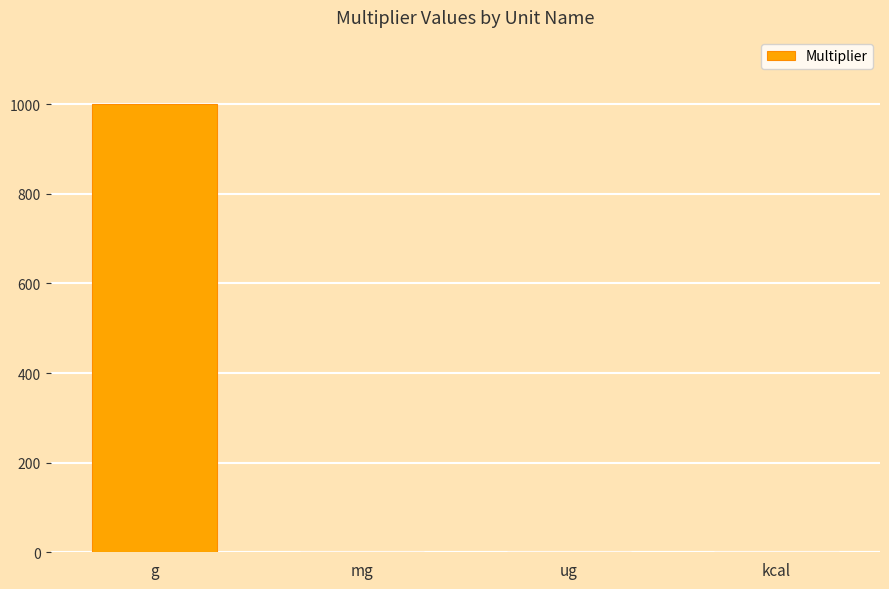

What is the sum of all values?

1002.0